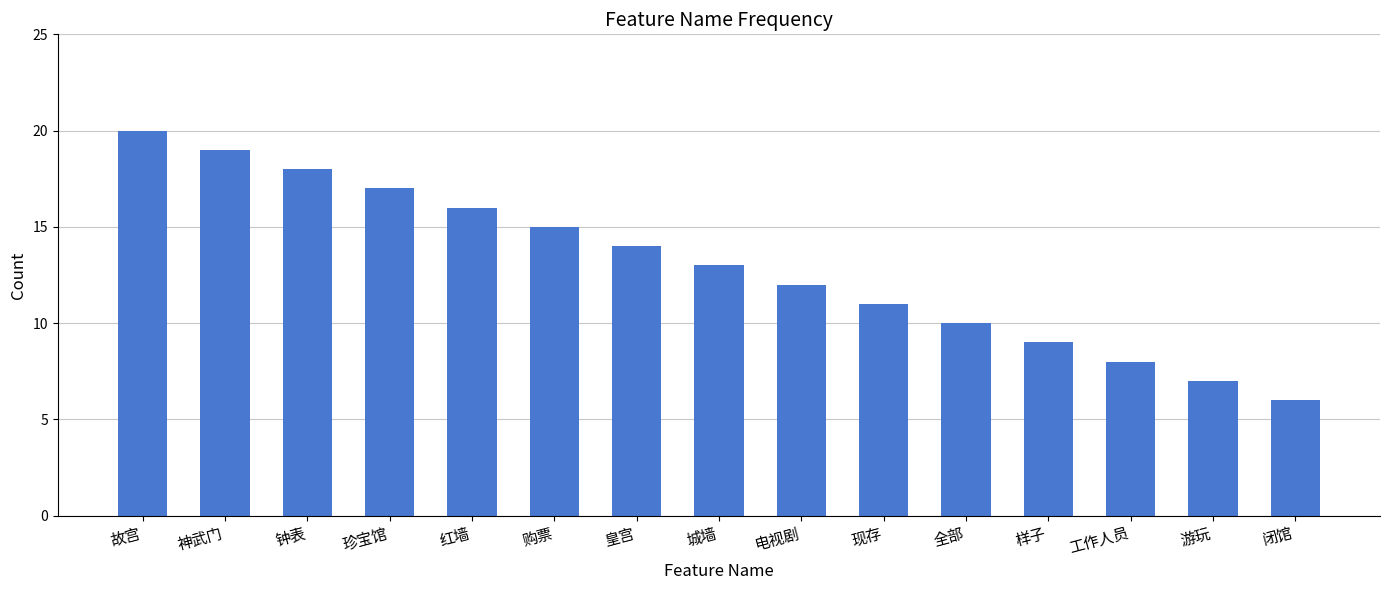

Read the value at 珍宝馆.

17